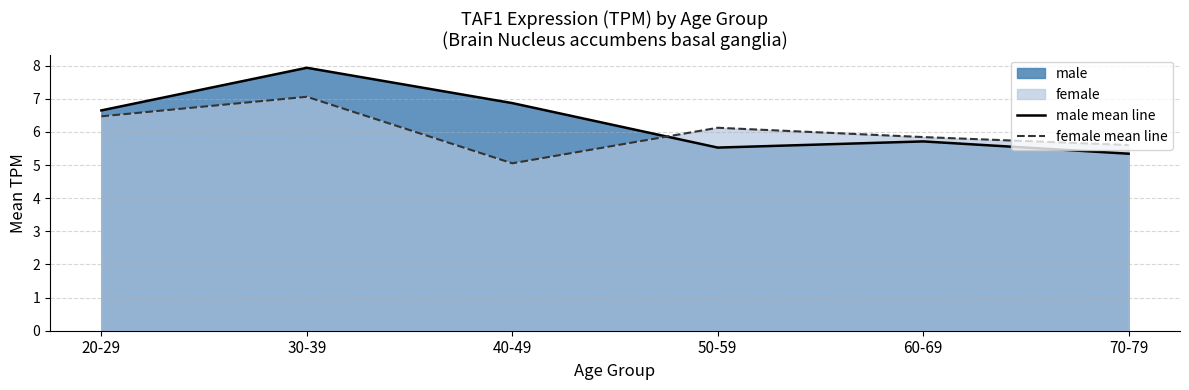

The male mean line series shows 2.3 at 70-79. True or false?

False